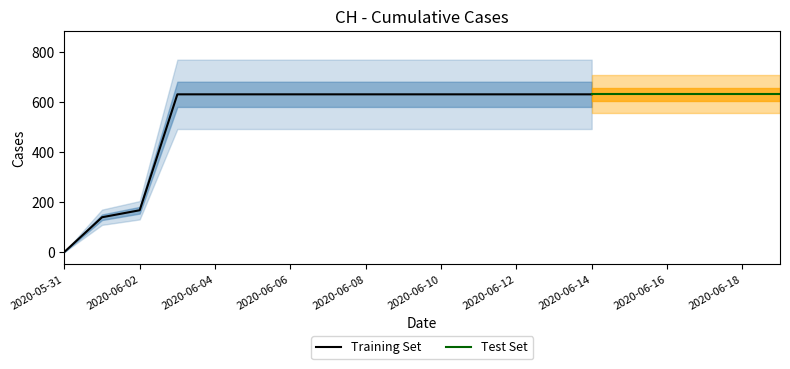

List the labels in order of value, smallest first.

2020-05-31, 2020-06-01, 2020-06-02, 2020-06-03, 2020-06-04, 2020-06-05, 2020-06-06, 2020-06-07, 2020-06-08, 2020-06-09, 2020-06-10, 2020-06-11, 2020-06-12, 2020-06-13, 2020-06-14, 2020-06-15, 2020-06-16, 2020-06-17, 2020-06-18, 2020-06-19